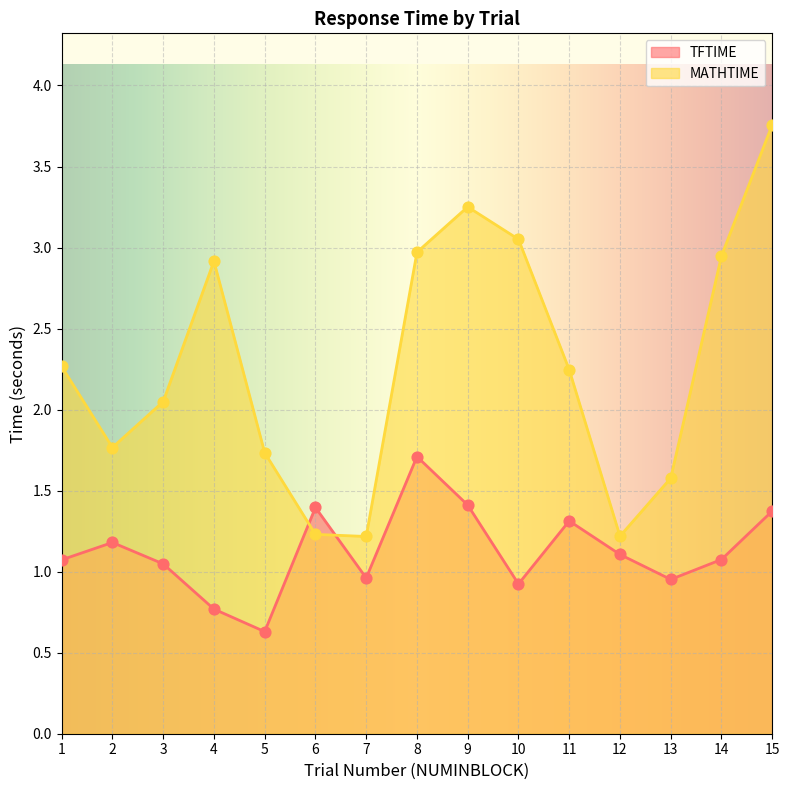

Which series has the largest total across all categories?

MATHTIME